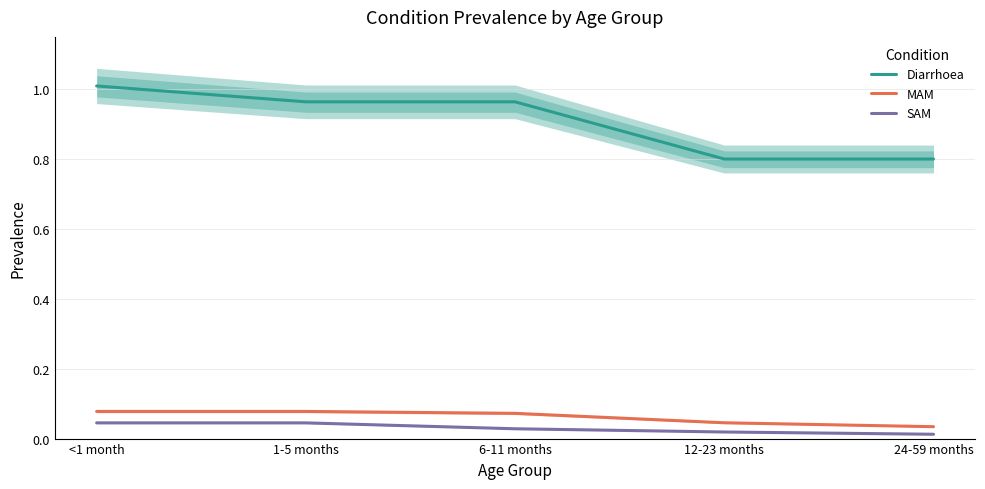

Rank the series by their maximum value, from highest to lowest.

Diarrhoea, MAM, SAM